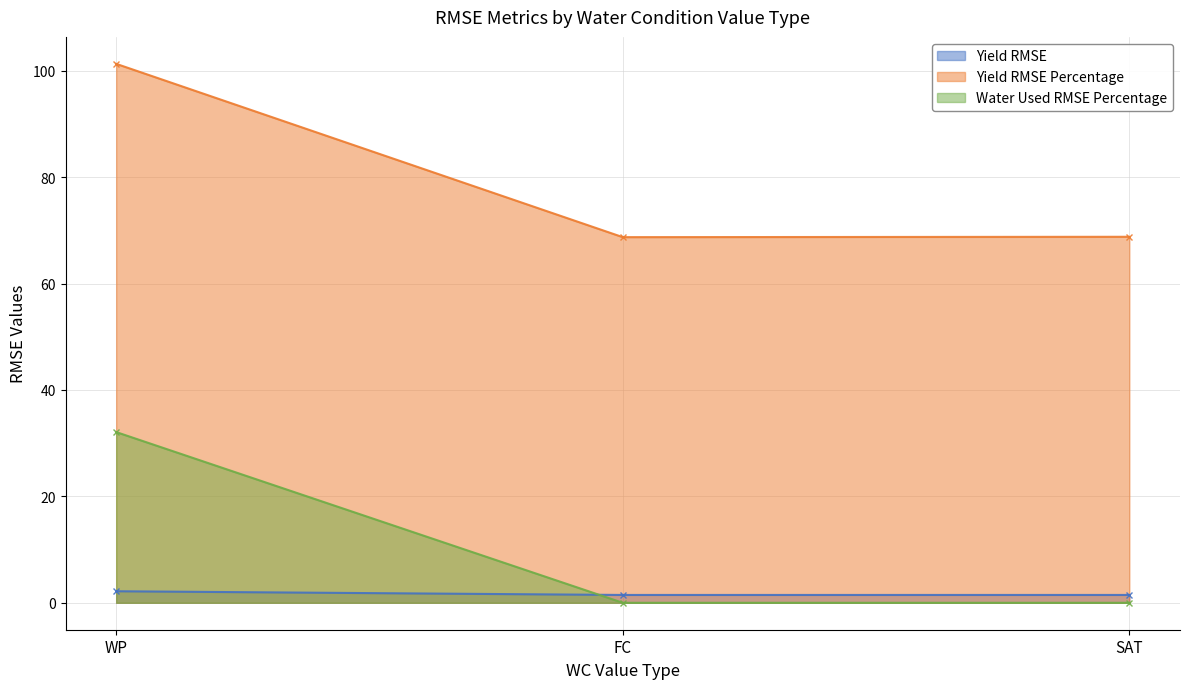

Which category has the highest value across all series?

WP